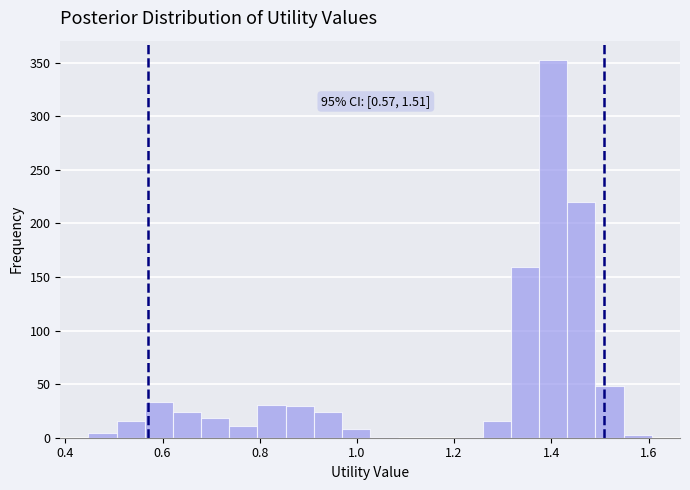

Read against the x-axis, roughly where is the centre of the tallest bar?

1.40